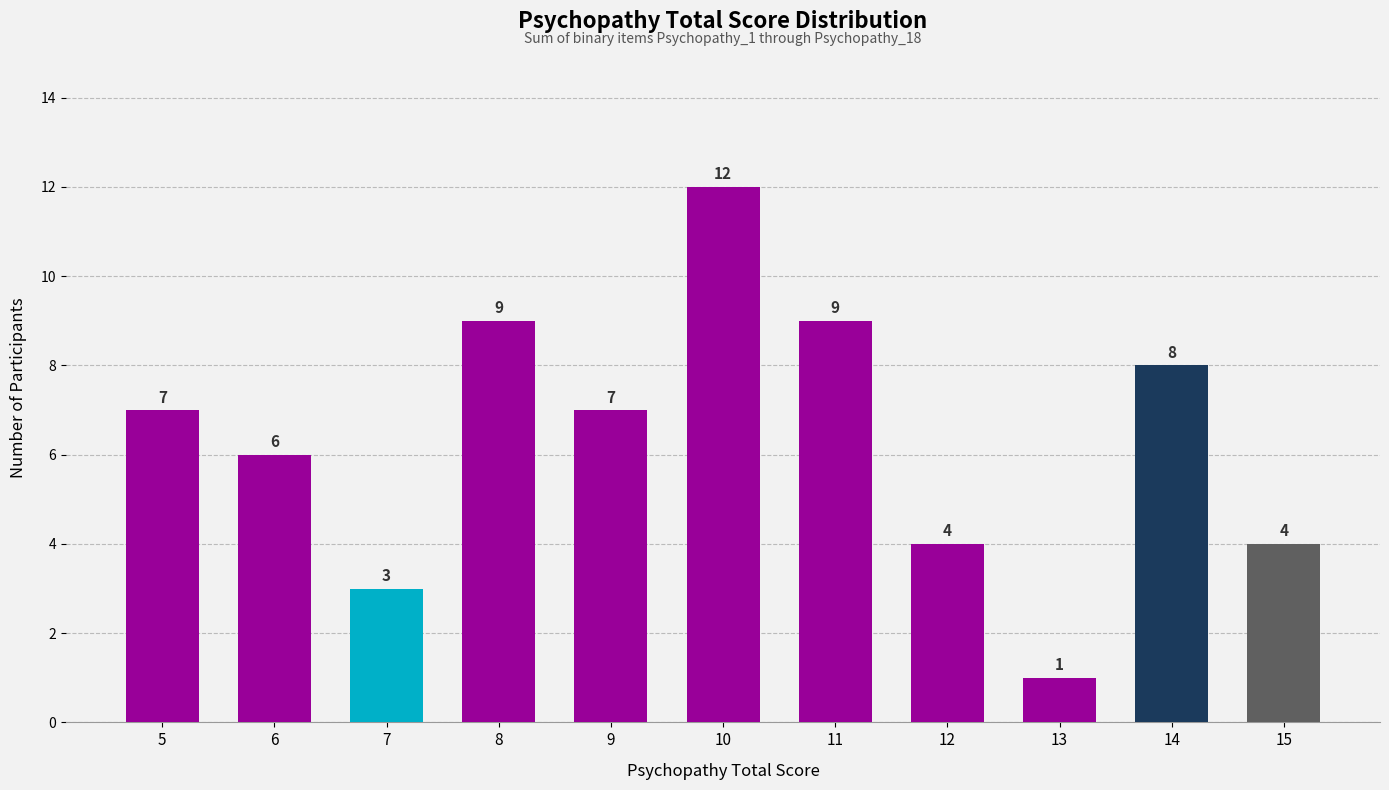

What is the value of the 6th bar from the left?

12